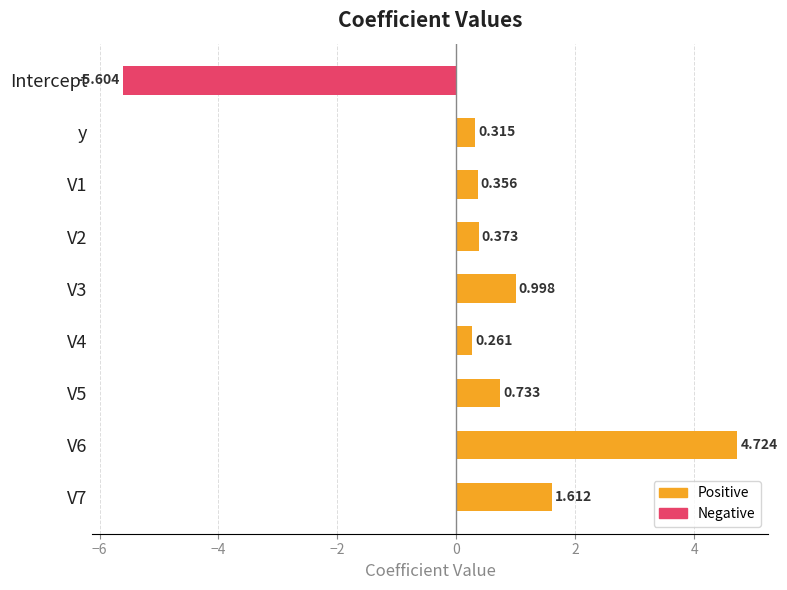

What is the difference between the maximum and minimum values?

10.3